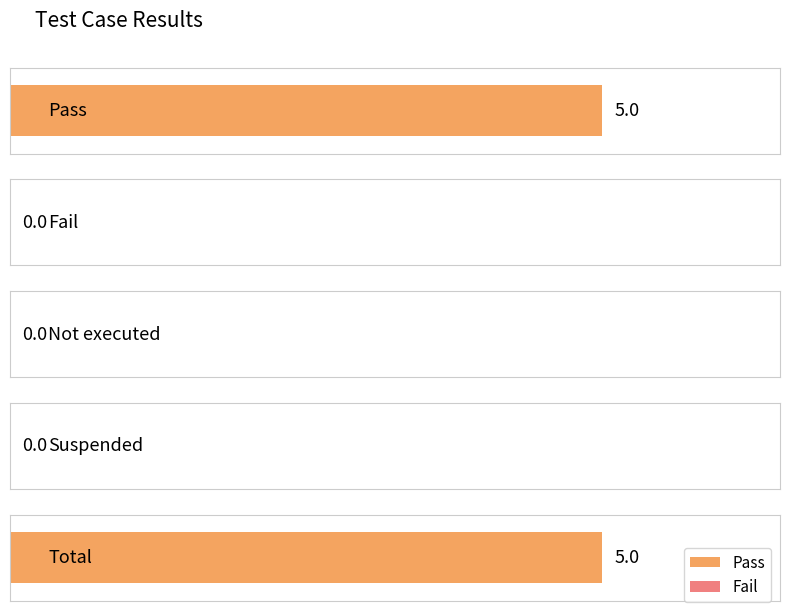

Reading left to right, list all the values displayed in this chart.

Pass: 5	0	0	0	5
Fail: 0	0	0	0	0